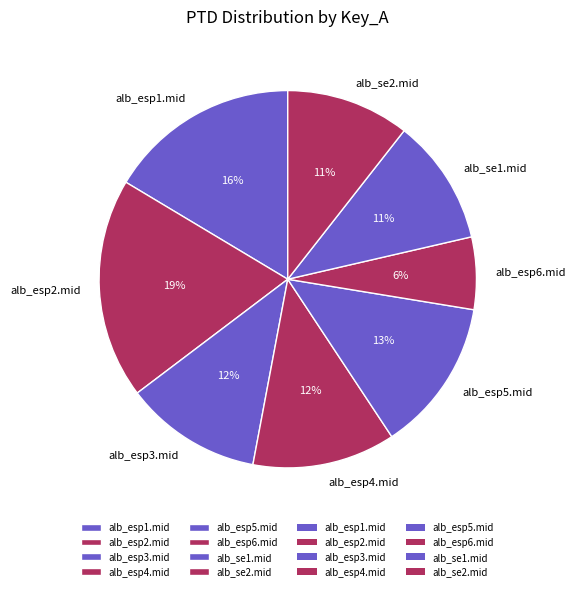

Is it true that alb_esp6.mid is 6% of the pie?

True